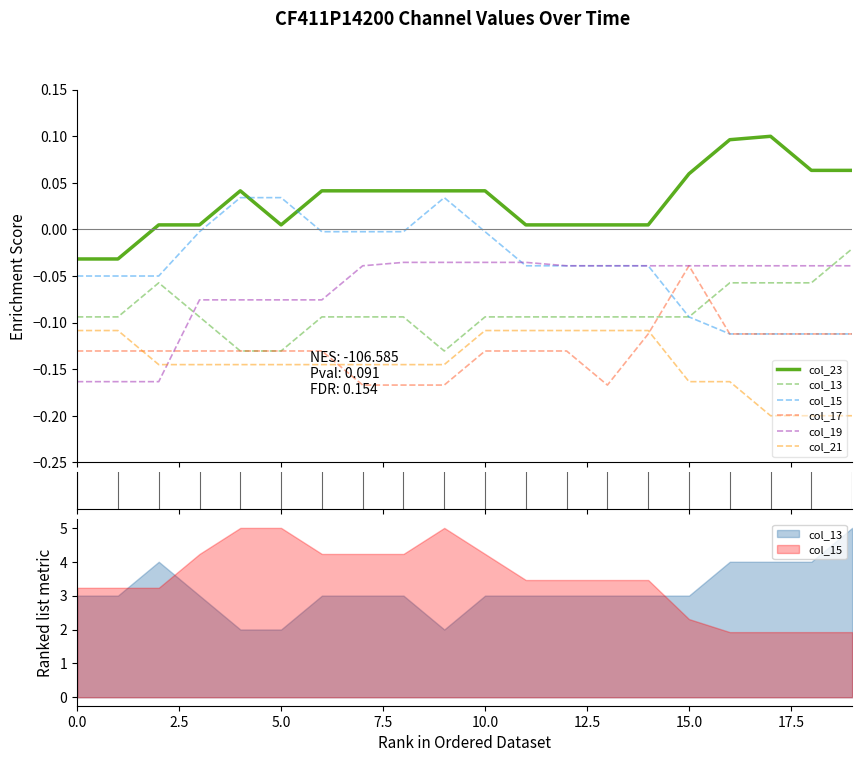

True or false: col_15 and col_19 cross at least once.

True